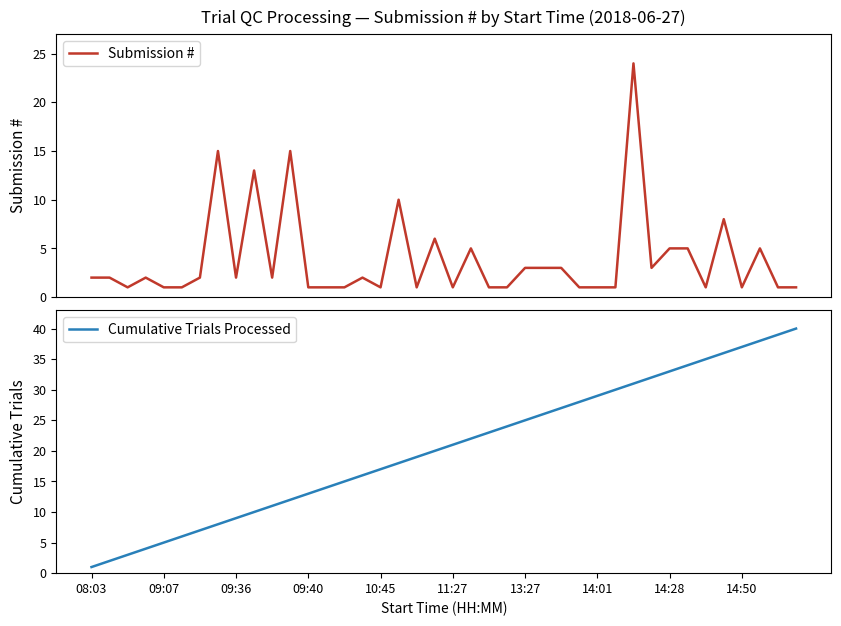

What is the difference between the maximum and minimum values in the Cumulative Trials Processed series?

39